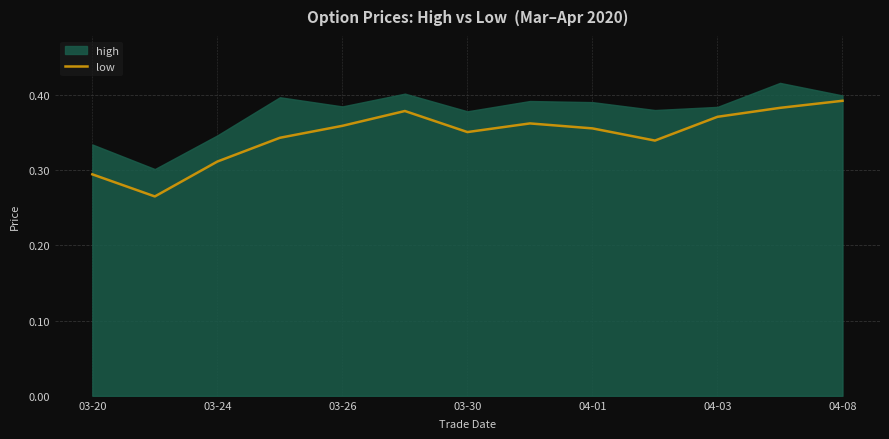

True or false: the data has more than 1 interior local peaks.

True